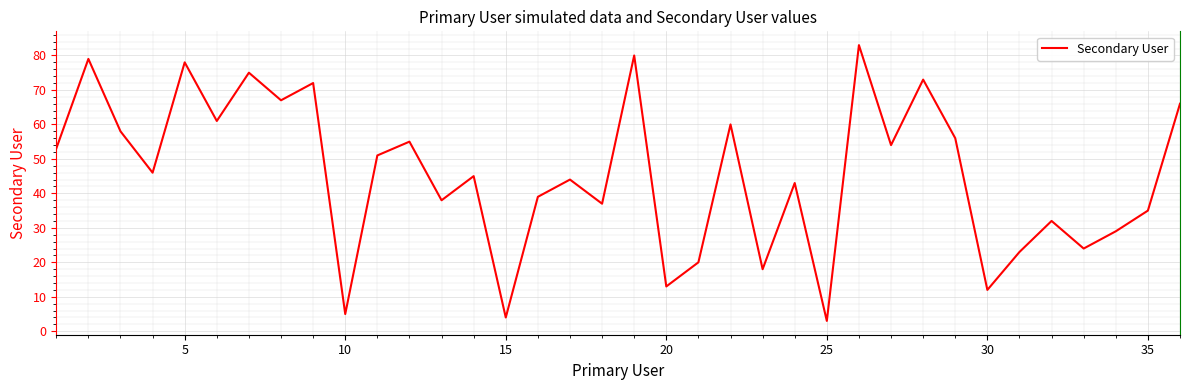

What is the minimum value shown in the chart?

3